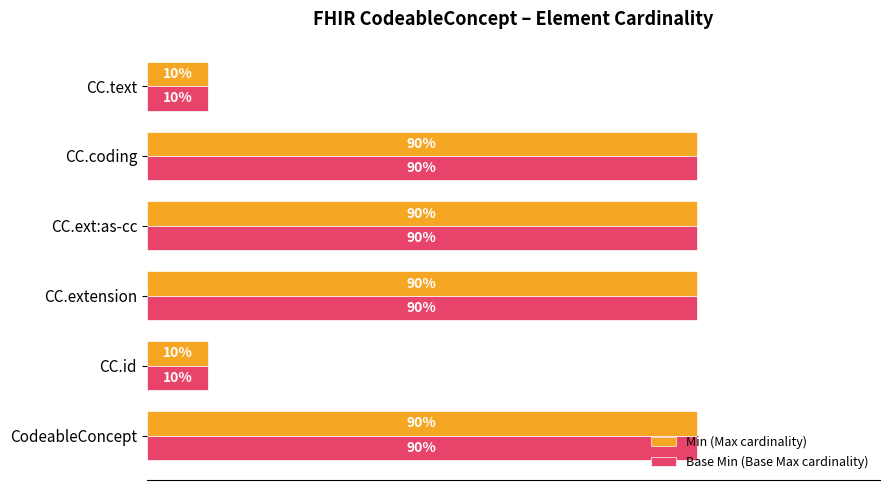

What are all the series names shown in the legend?

Min (Max cardinality), Base Min (Base Max cardinality)